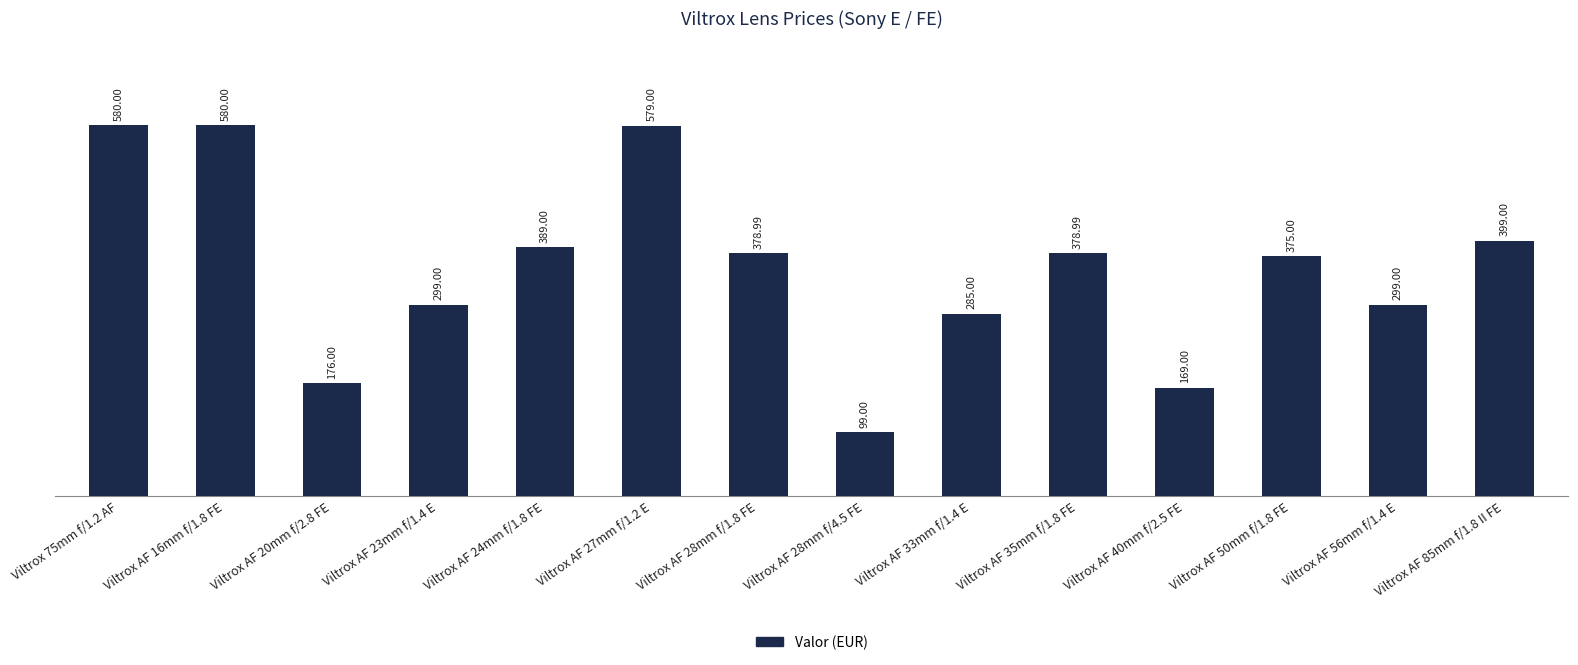

Does the chart contain any negative values?

No